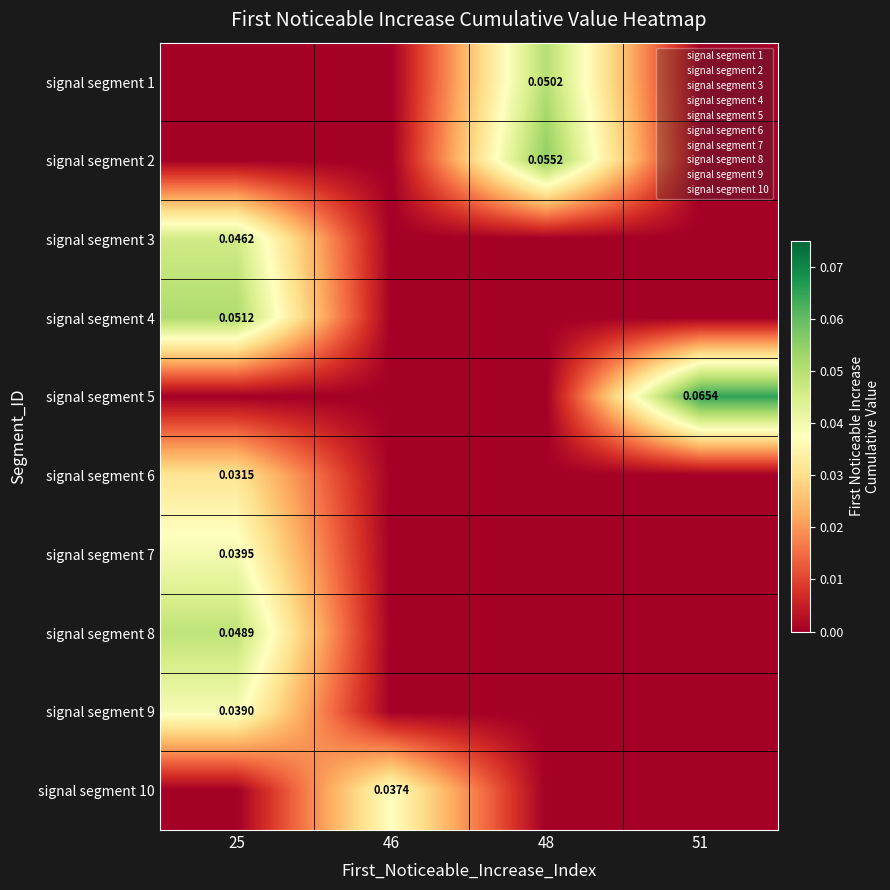

At which category is the sum across all series the highest?

25